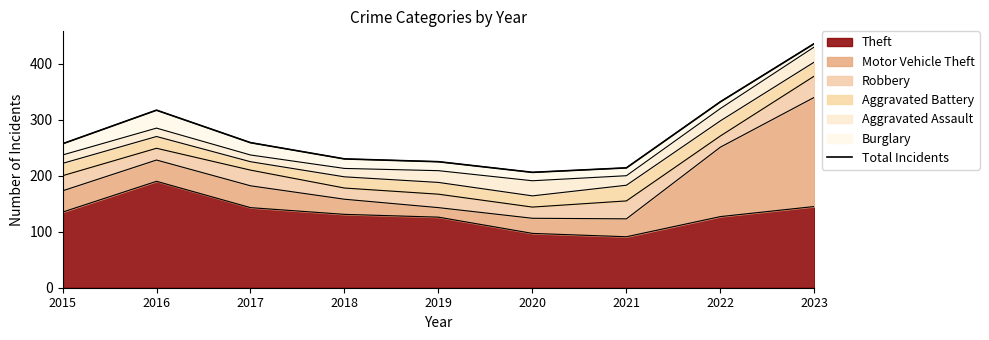

At which category does the chart reach its peak across all series?

2023